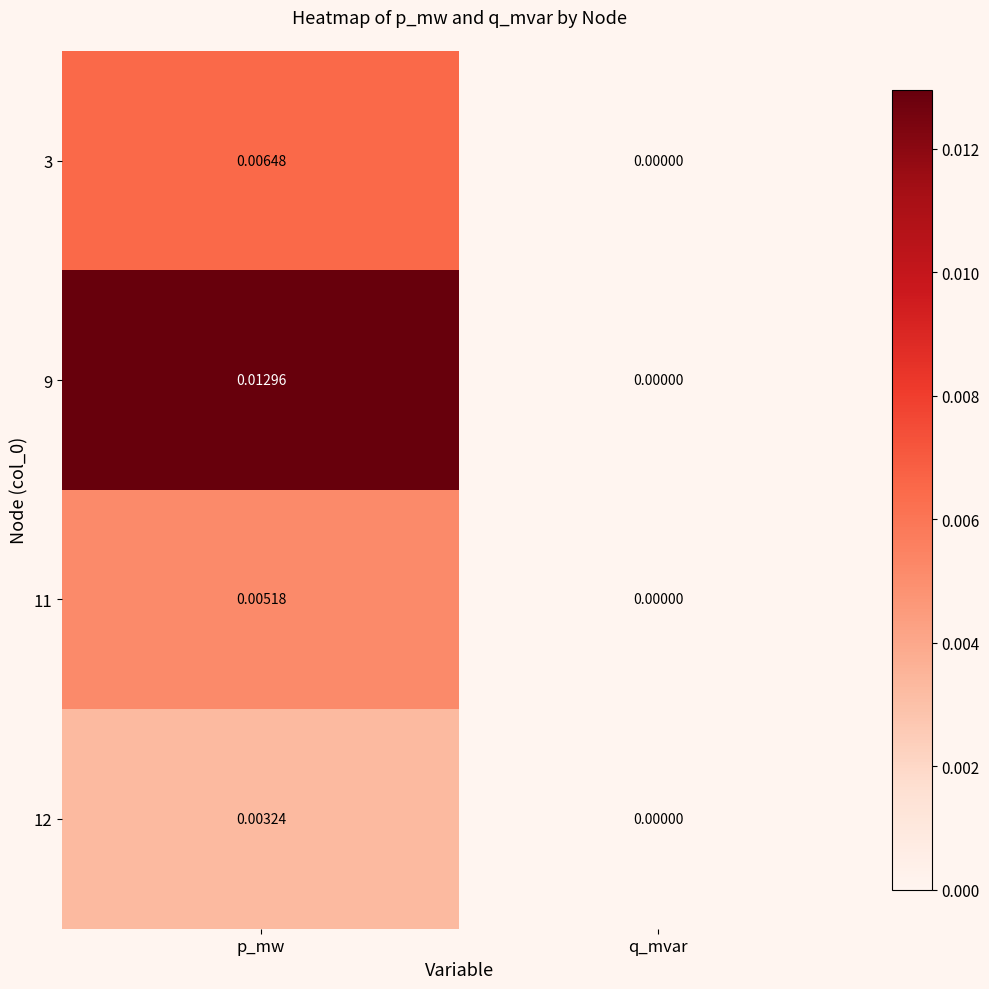

Rank the categories by 12 value from lowest to highest.

q_mvar, p_mw